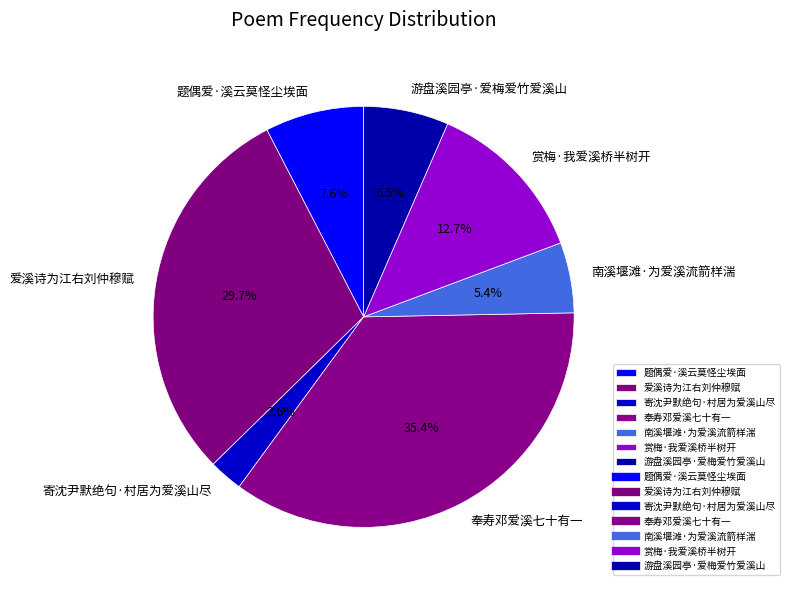

Does 游盘溪园亭·爱梅爱竹爱溪山 represent more than half of the total?

No